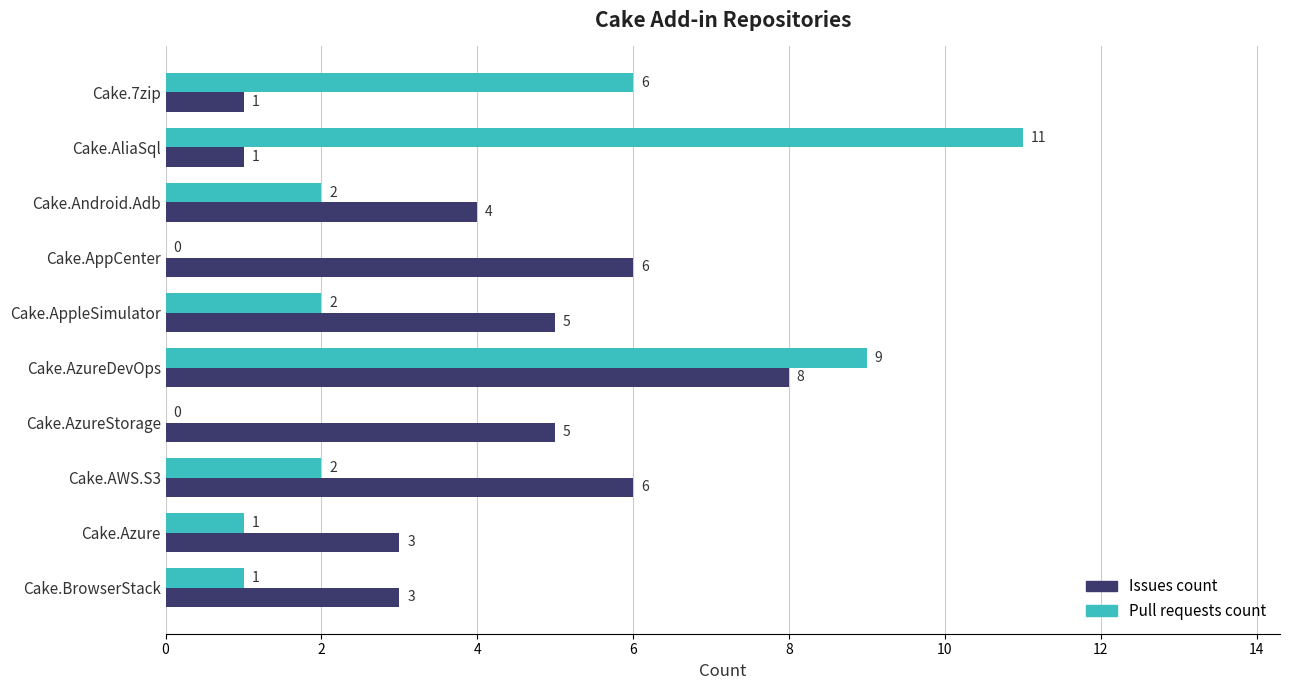

What is the total value across all series at Cake.AppleSimulator?

7